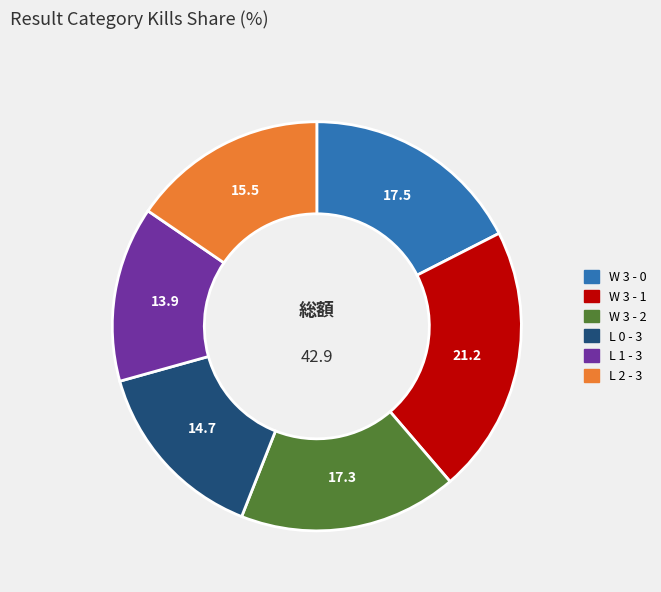

The L 0 - 3 slice represents 20% of the pie. True or false?

False